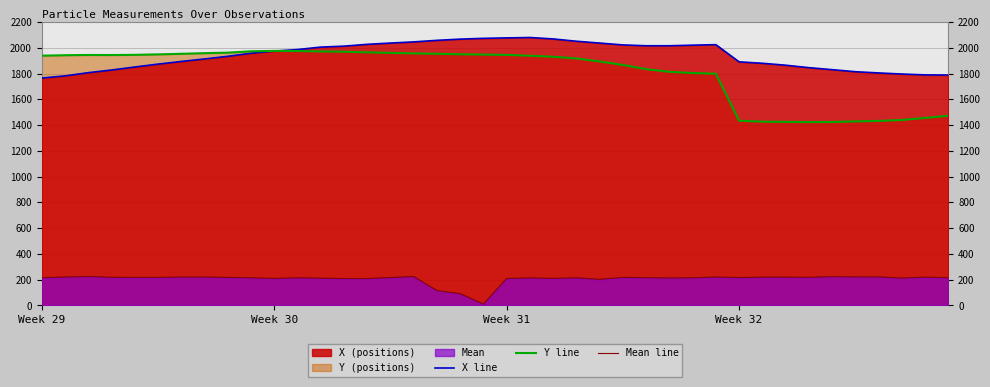

How many lines are shown in the chart?

3